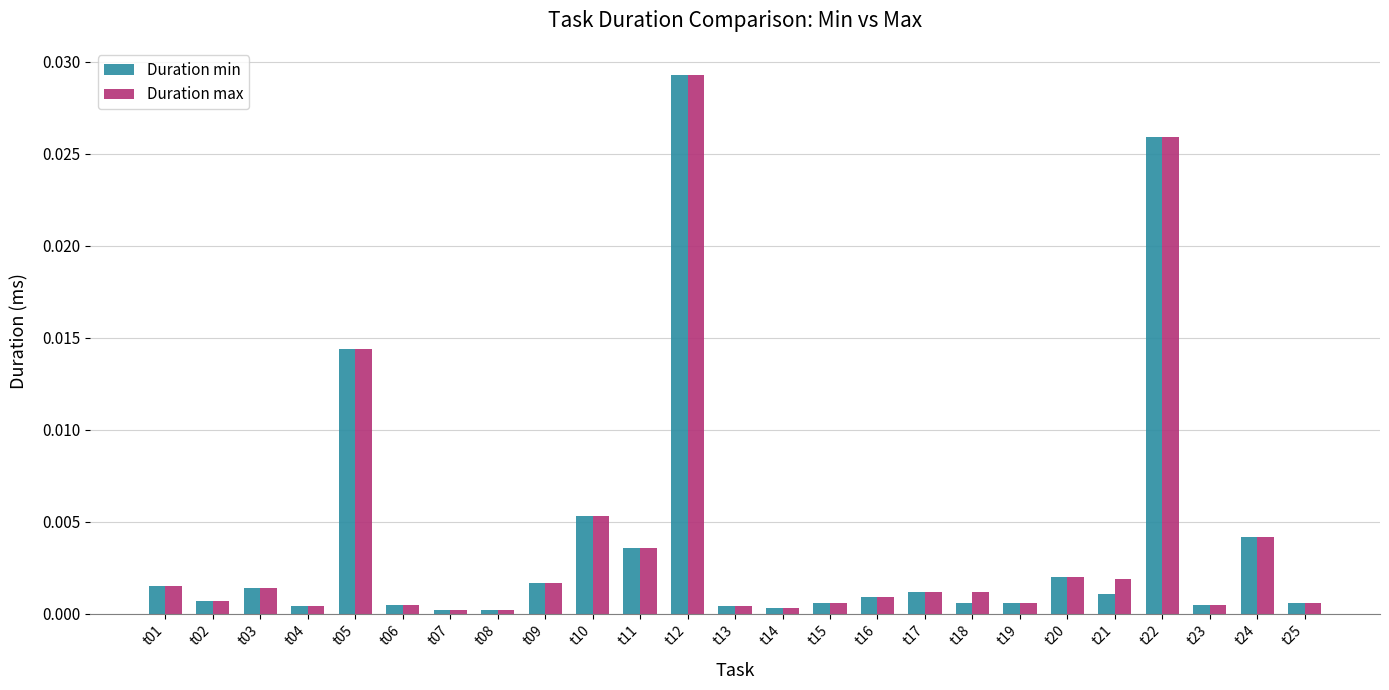

Which category has the highest value in the Duration max series?

t12